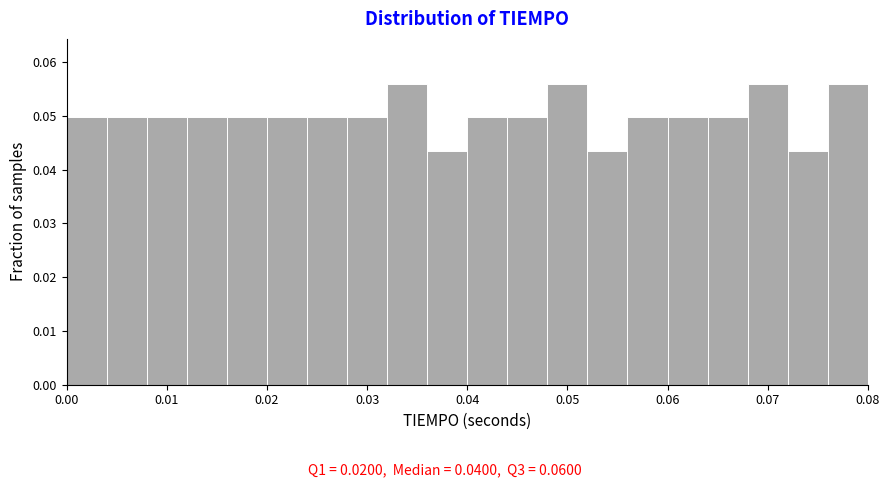

What is the height of the bar covering 0.004 to 0.008 on the x-axis? The values are not printed on the chart, so give them approximately, as read against the axis.

0.050